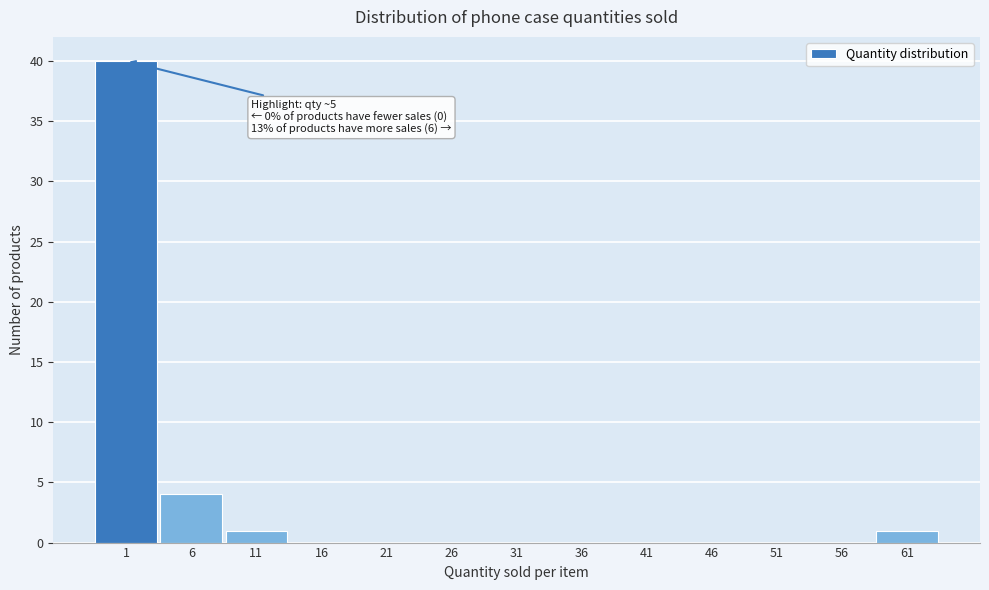

Reading right to left, what are all the values shown in this chart?

61=1	56=0	51=0	46=0	41=0	36=0	31=0	26=0	21=0	16=0	11=1	6=4	1=40